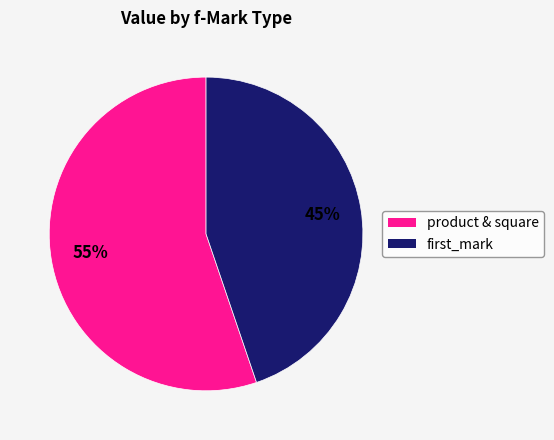

How many slices are in this pie chart?

2